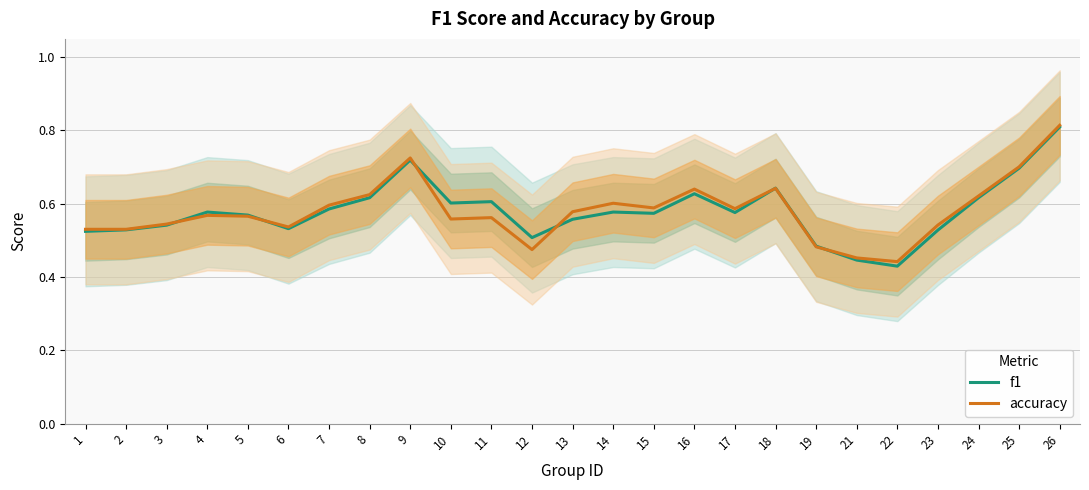

What is the total value across all series at 17?

1.2